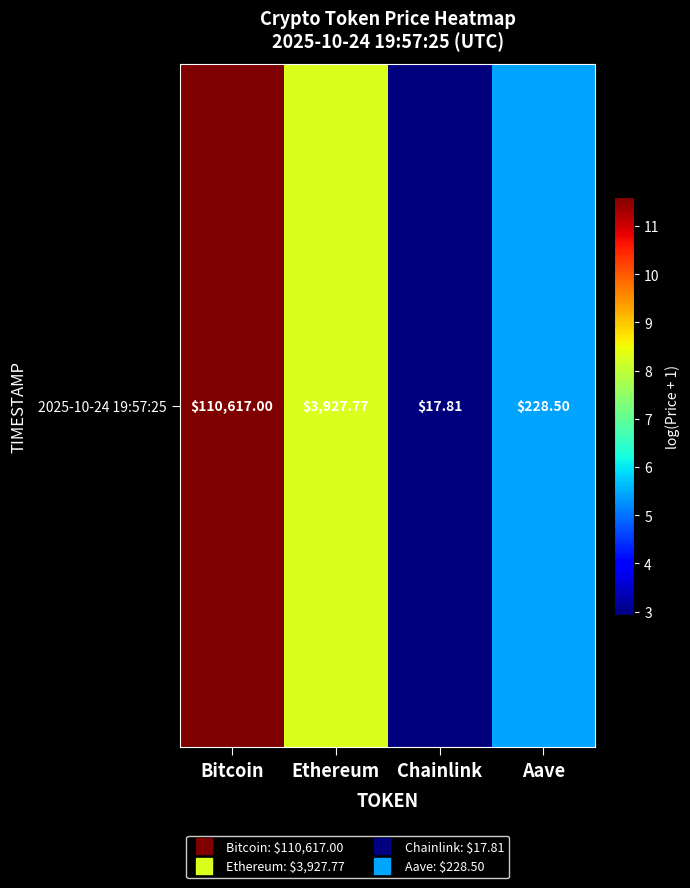

Which has a higher value, Aave or Bitcoin?

Bitcoin